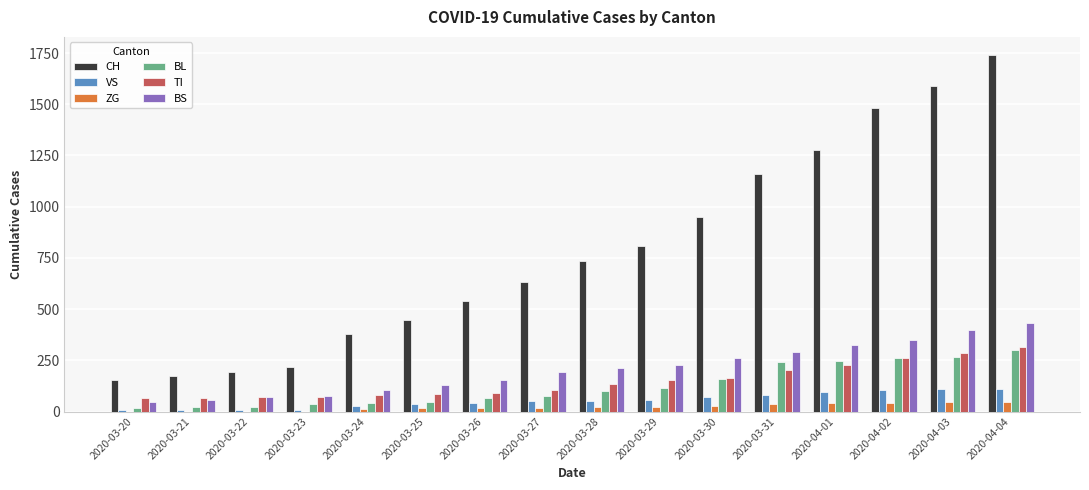

What value does the BL series have at 2020-03-20?

18